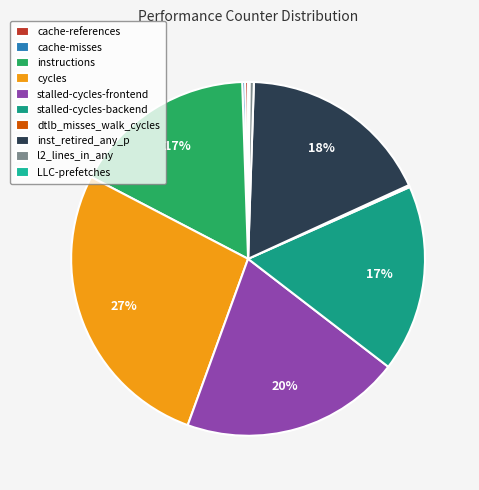

Count the number of slices in the pie.

10